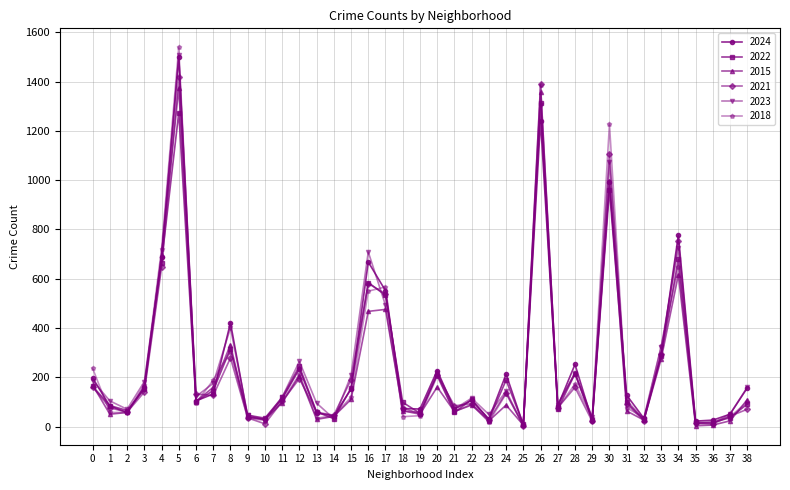

Does the chart display data point markers on the line(s)?

Yes